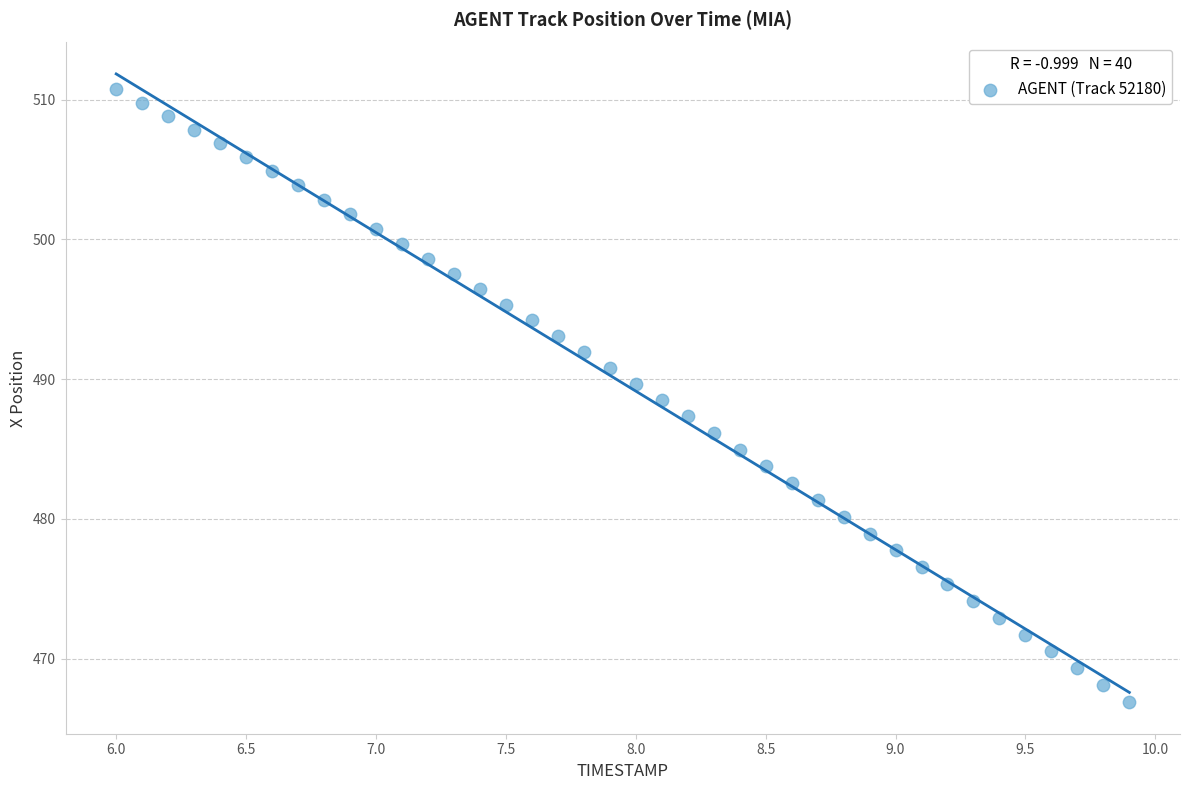

What is the range of X values (max minus min)?

3.9